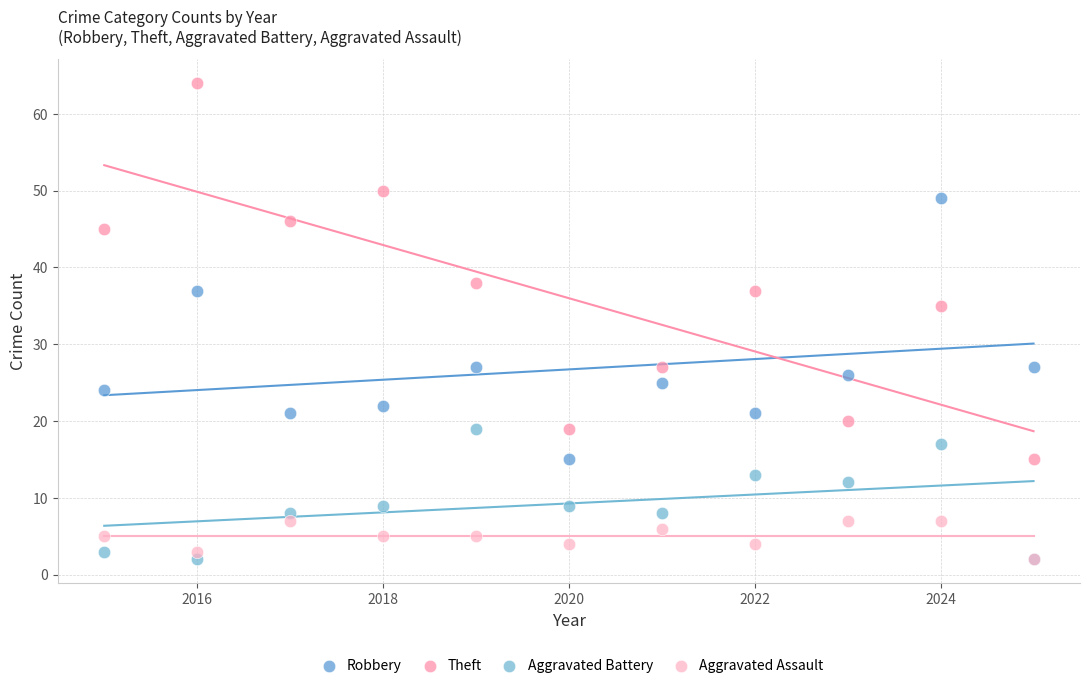

Across all series, what Y value is closest to 33?

35